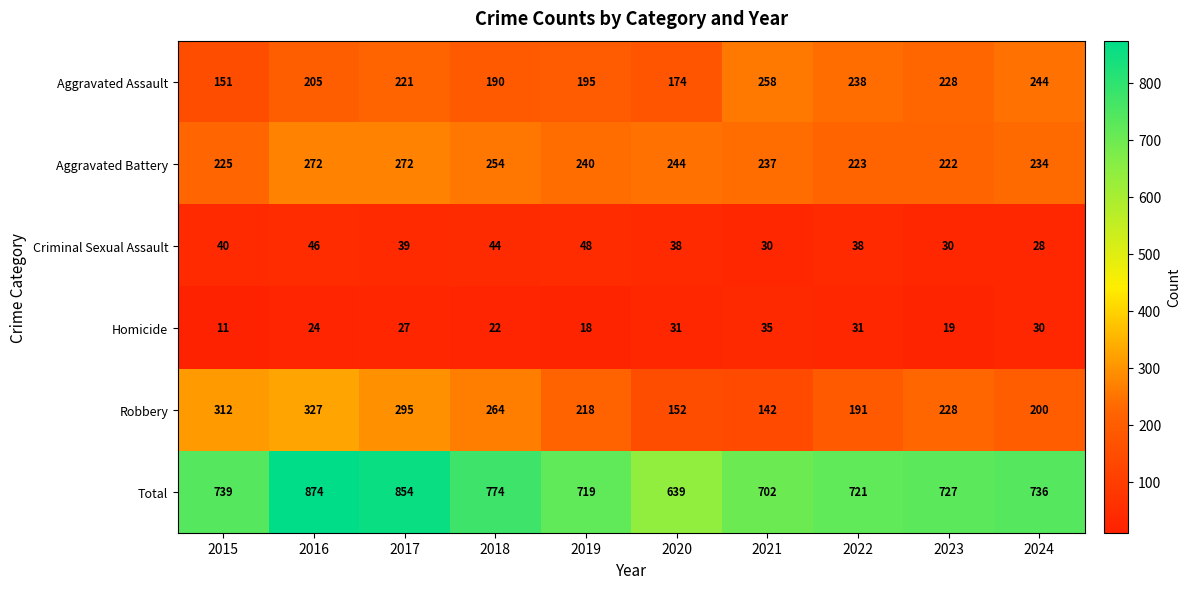

Rank the series by their maximum value, from highest to lowest.

Total, Robbery, Aggravated Battery, Aggravated Assault, Criminal Sexual Assault, Homicide